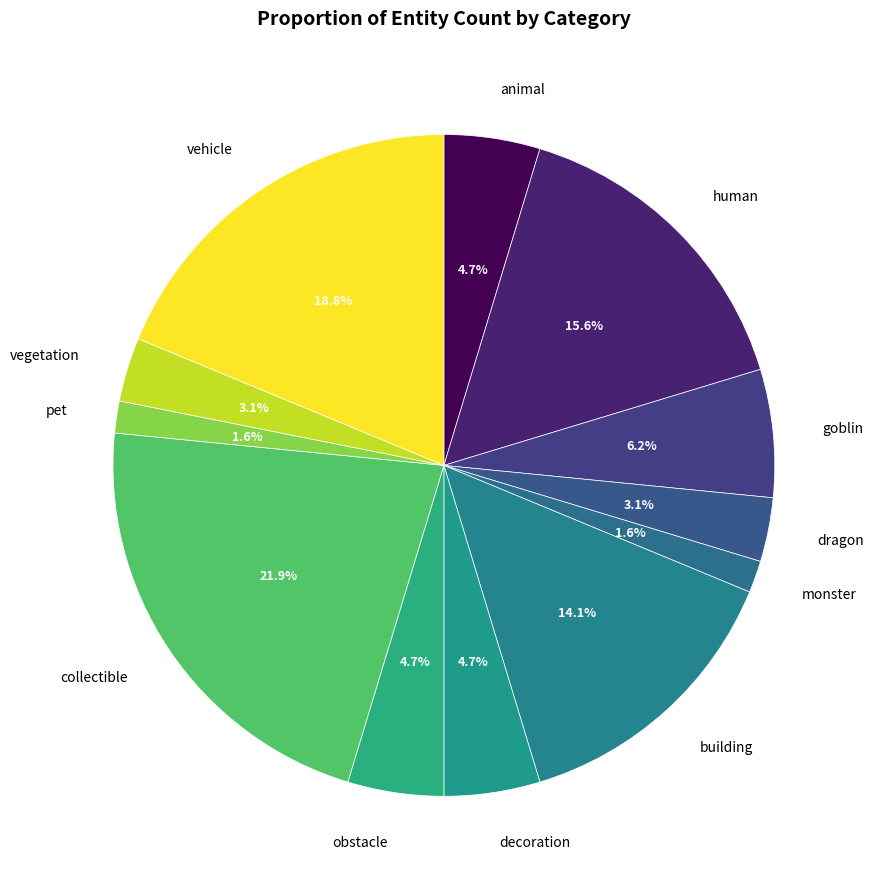

Which category has the biggest portion of the pie?

collectible